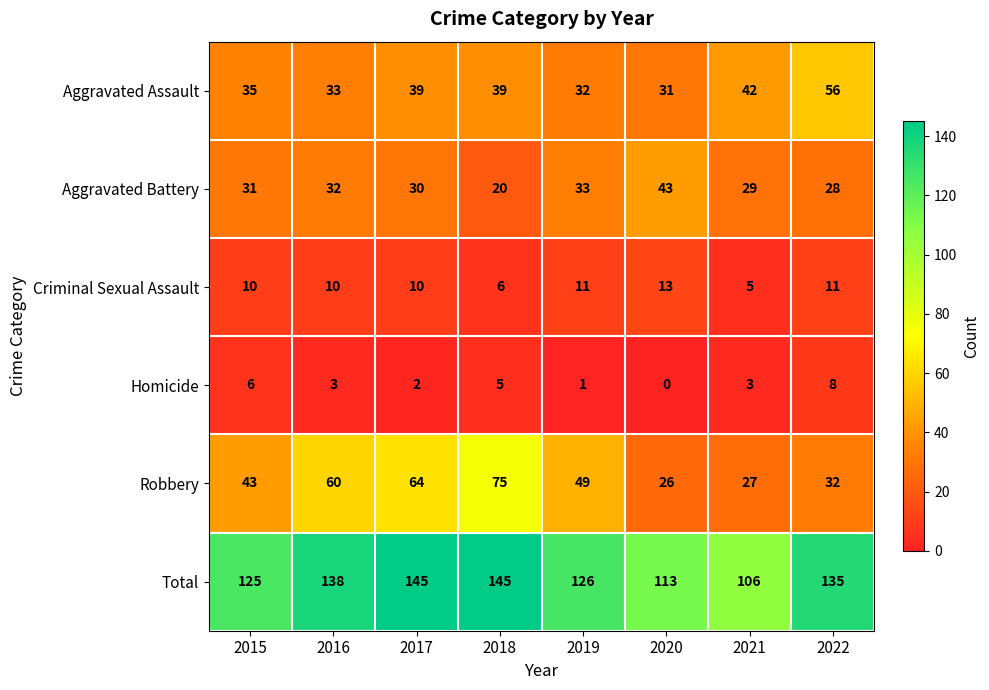

What is the sum of the Robbery values at 2022 and 2015?

75